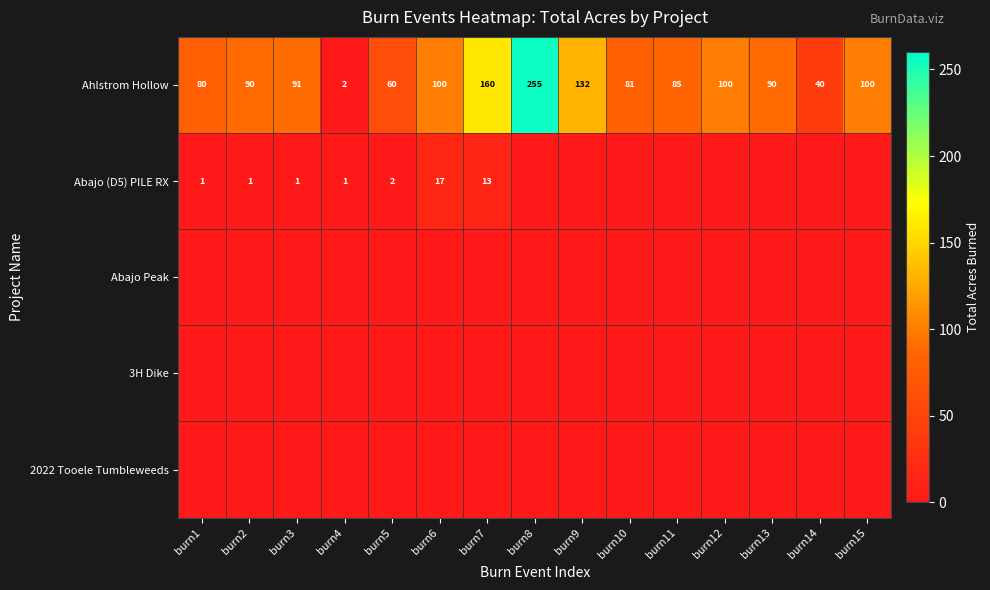

The value of Ahlstrom Hollow at burn8 is 255. True or false?

True